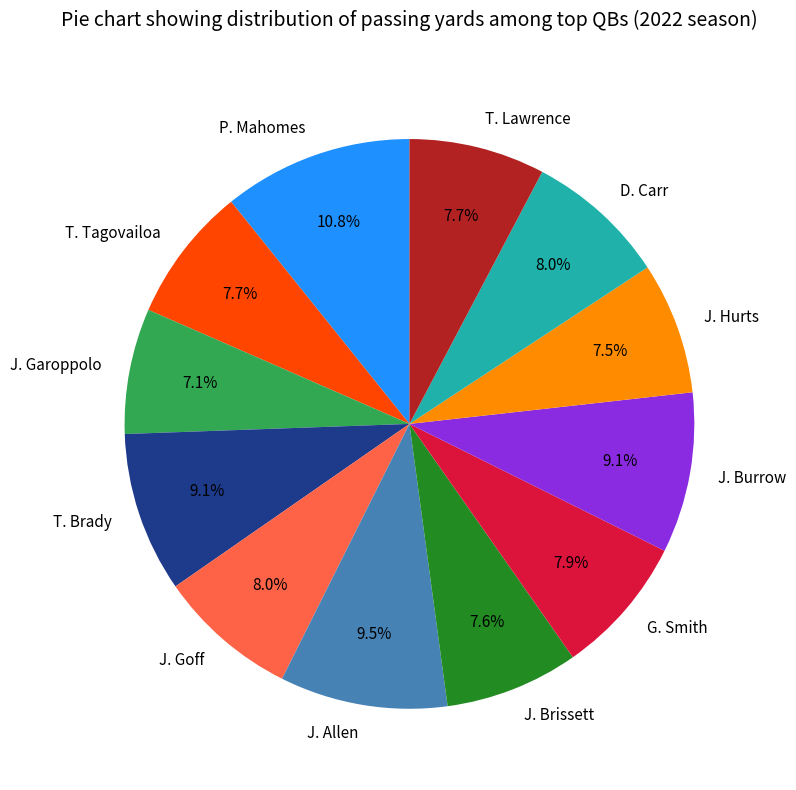

Count the number of slices in the pie.

12